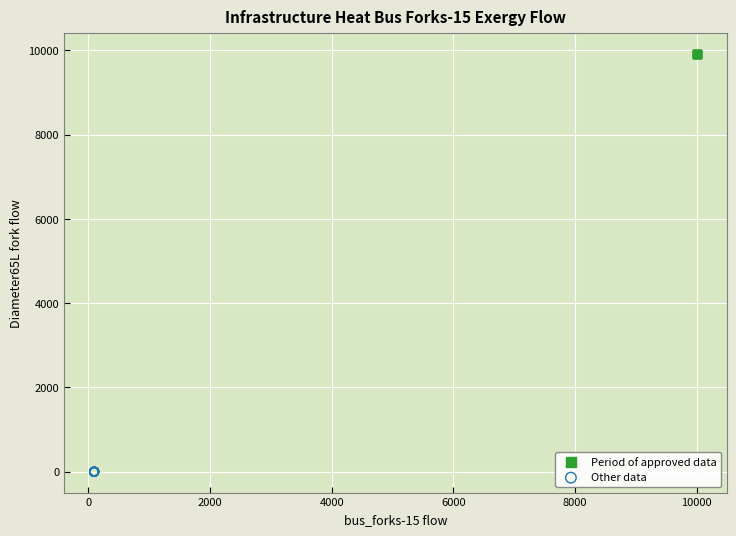

Which series contains the highest Y value?

Period of approved data